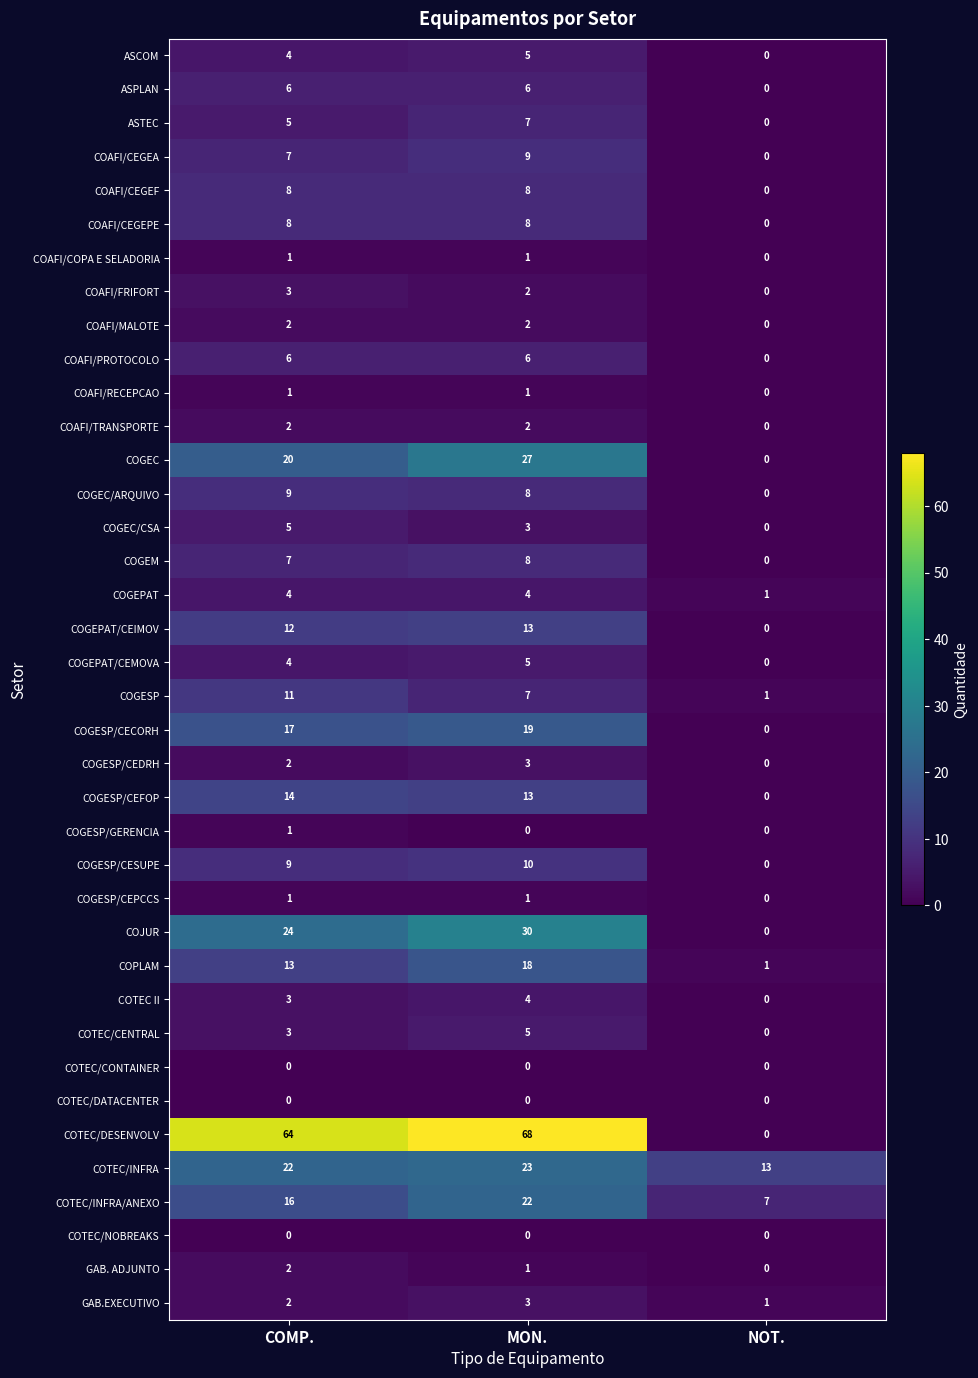

The COTEC/CENTRAL series shows 1 at COMP.. True or false?

False